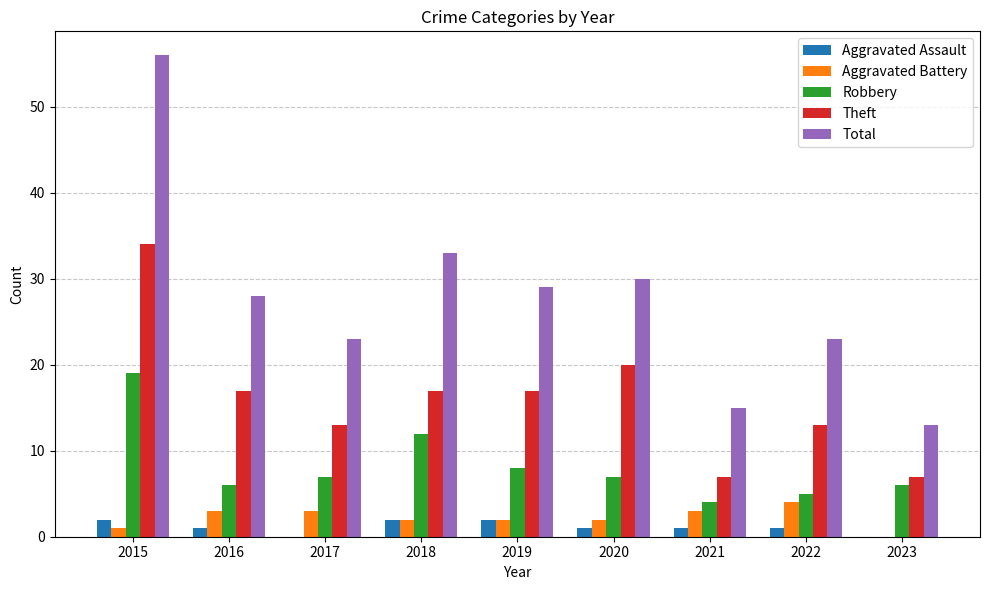

The Robbery series shows 5 at 2022. True or false?

True